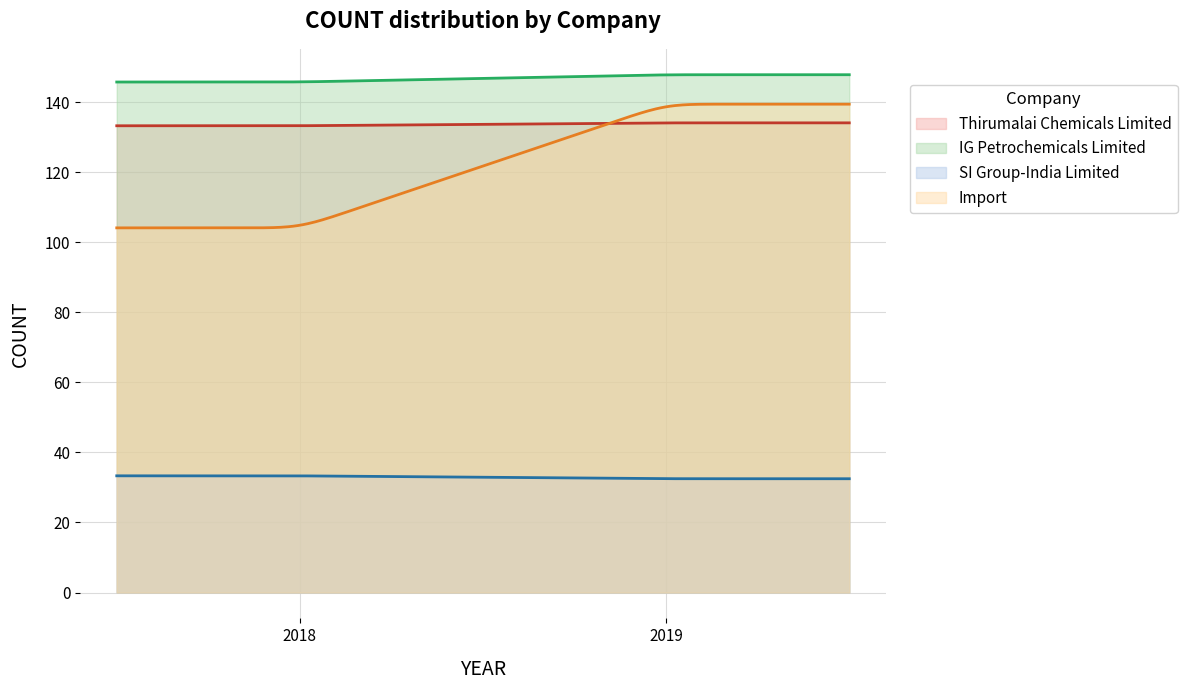

Reading left to right, extract all data points from this chart.

Thirumalai Chemicals Limited: 2018=133.3	2019=134.1
IG Petrochemicals Limited: 2018=145.8	2019=147.9
SI Group-India Limited: 2018=33.3	2019=32.5
Import: 2018=104.1	2019=139.5